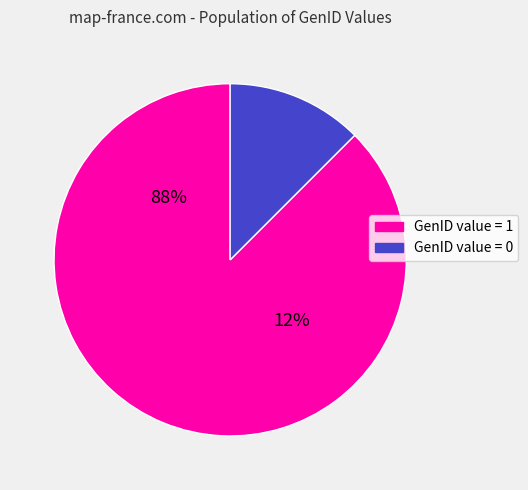

What percentage is the GenID=1 (value=1) slice, to the nearest percent?

88%